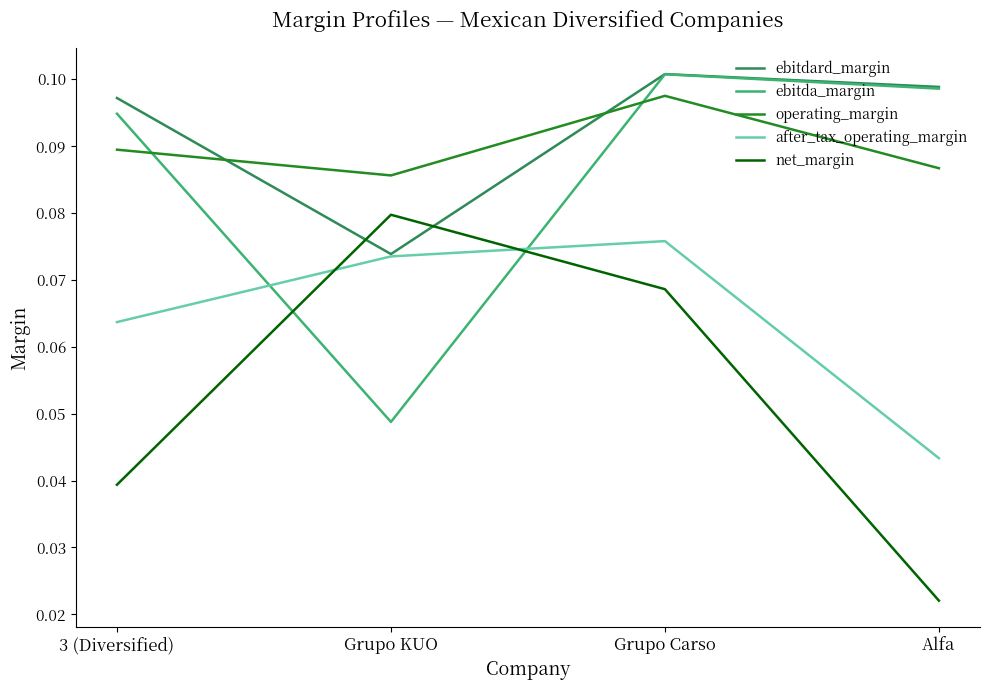

Rank the series at 3 (Diversified) from lowest to highest value.

net_margin, after_tax_operating_margin, operating_margin, ebitda_margin, ebitdard_margin